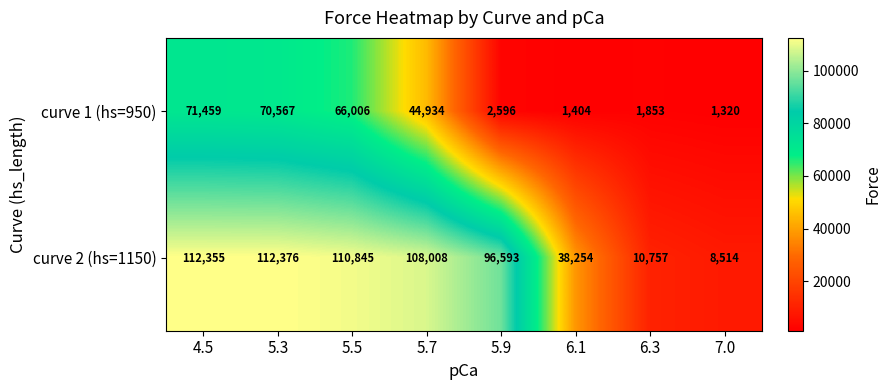

Rank the categories by curve 1 (hs=950) value from highest to lowest.

4.5, 5.3, 5.5, 5.7, 5.9, 6.3, 6.1, 7.0